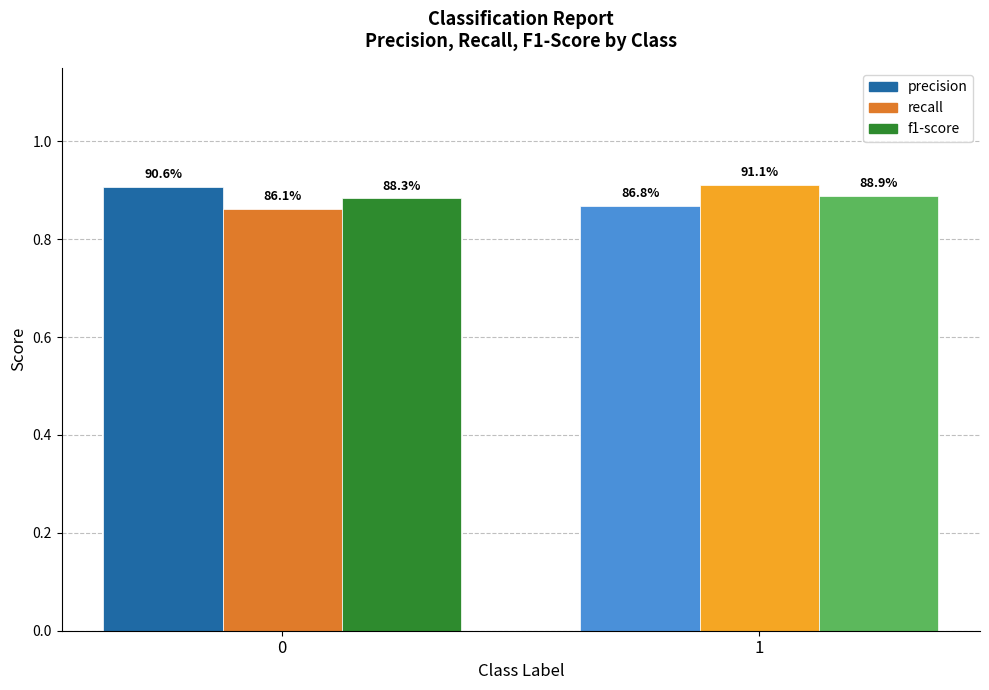

How many groups of bars are there?

2